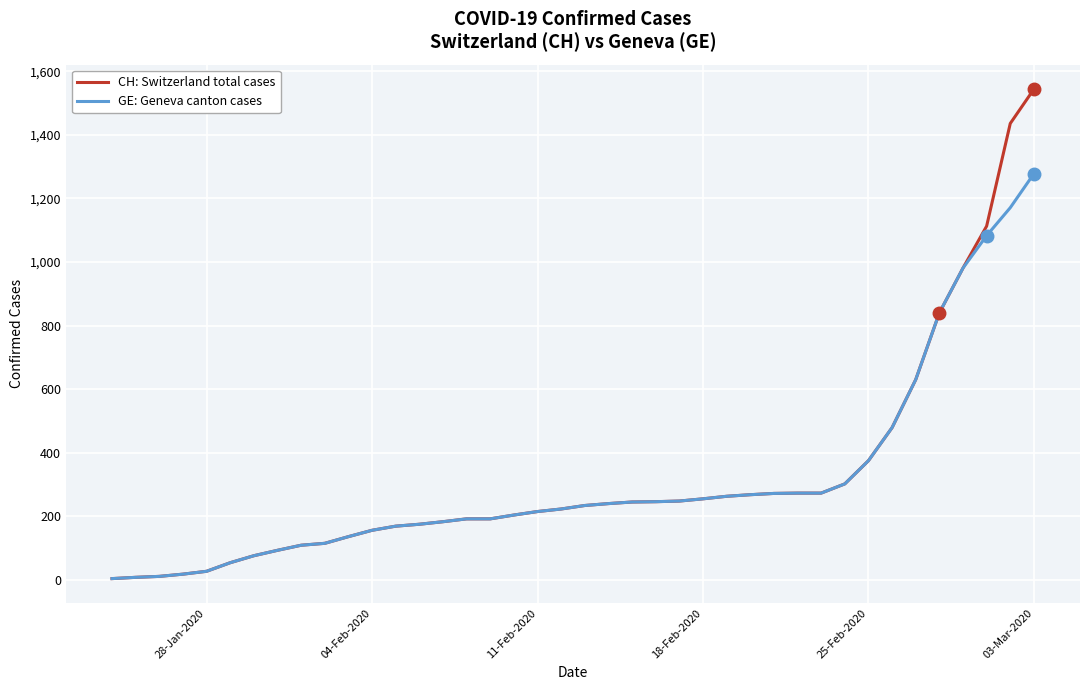

Which series has the widest spread of values?

CH: Switzerland total cases